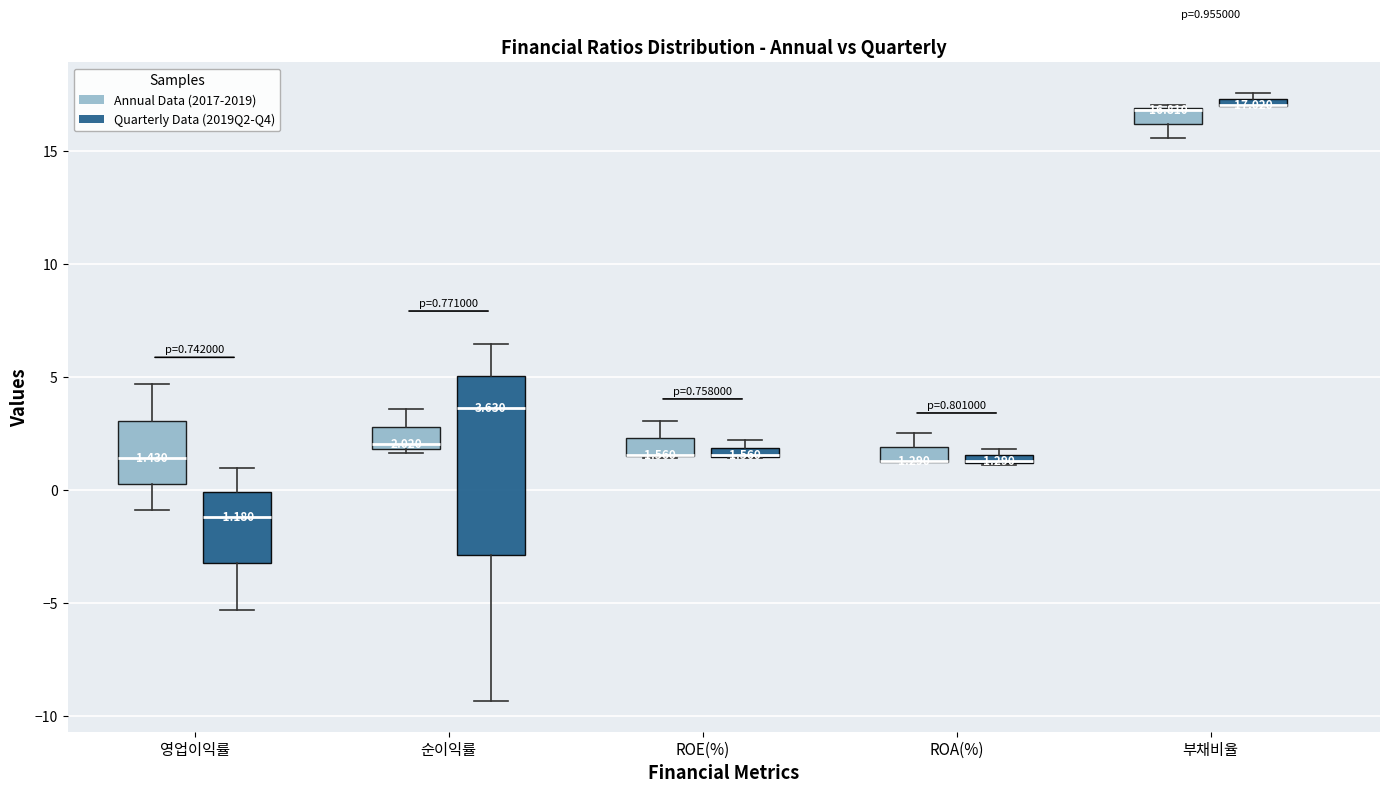

Which box is the tallest, from its lower edge to its upper edge?

순이익률 (Quarterly Data (2019Q2-Q4))